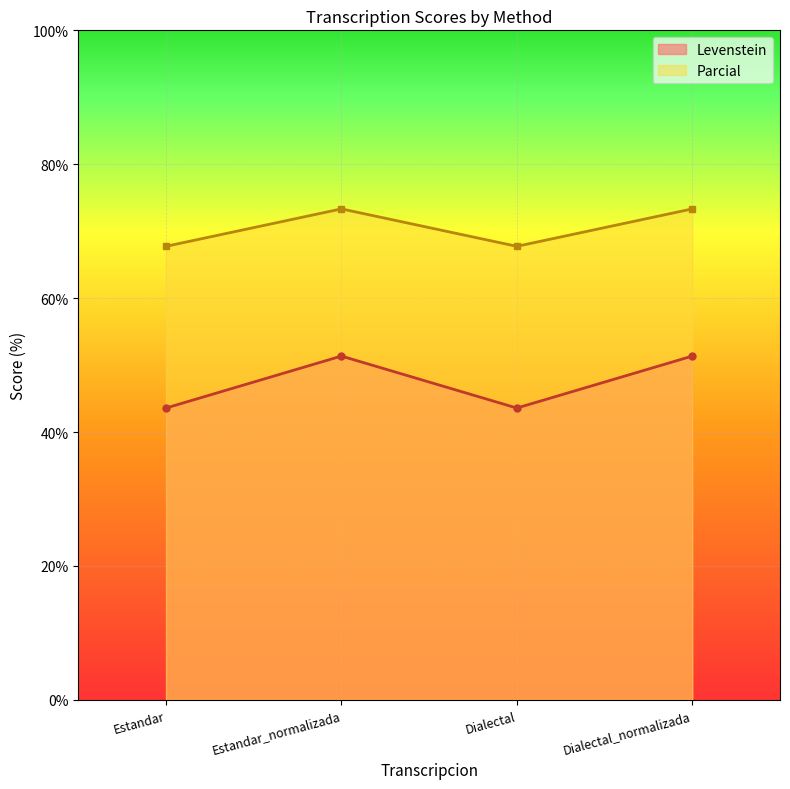

Is it true that Parcial equals 73.3 at Dialectal_normalizada?

True